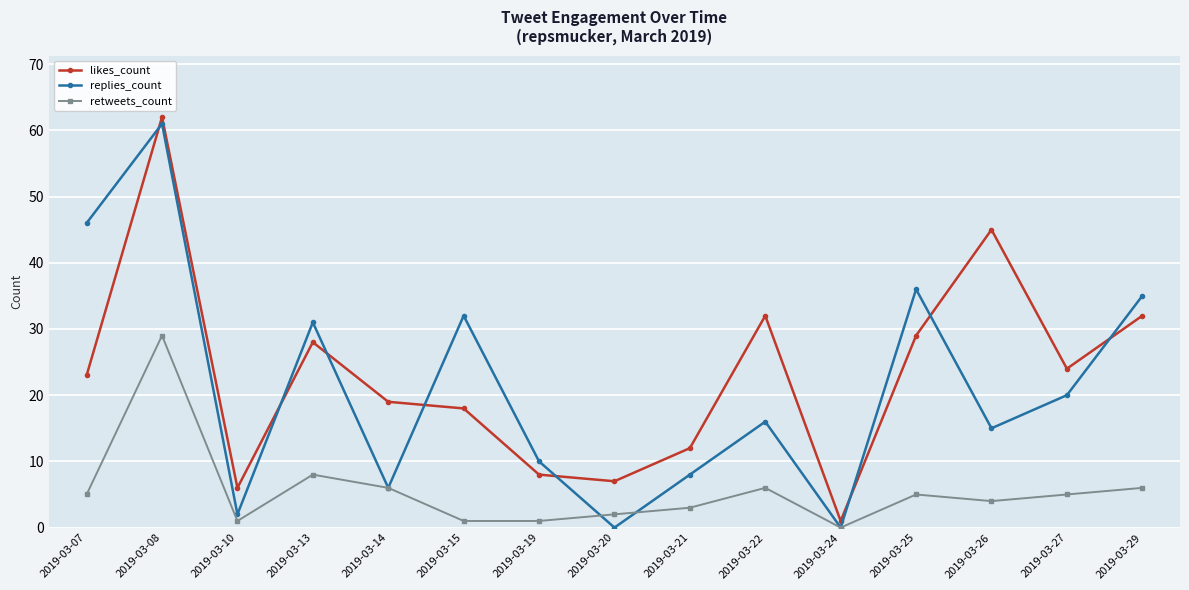

Is the value of retweets_count at 2019-03-08 greater than the value of likes_count at 2019-03-20?

Yes